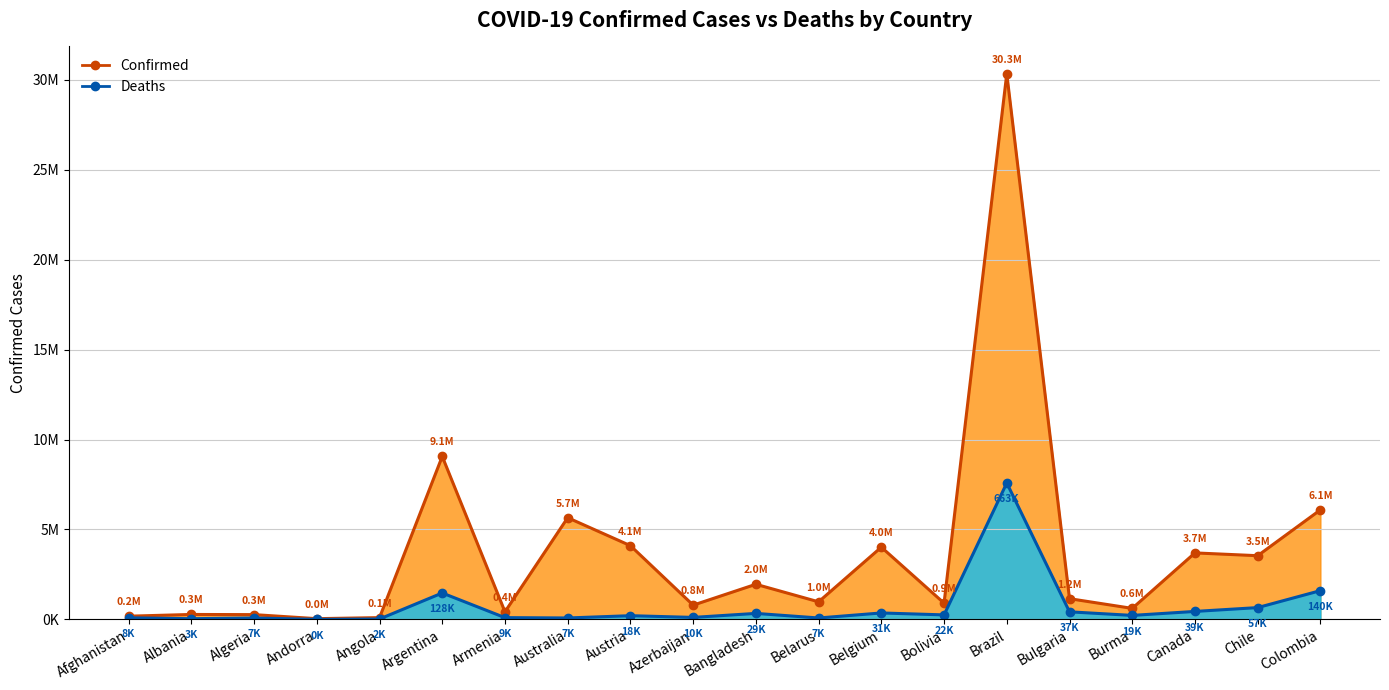

At which category is the sum across all series the highest?

Brazil